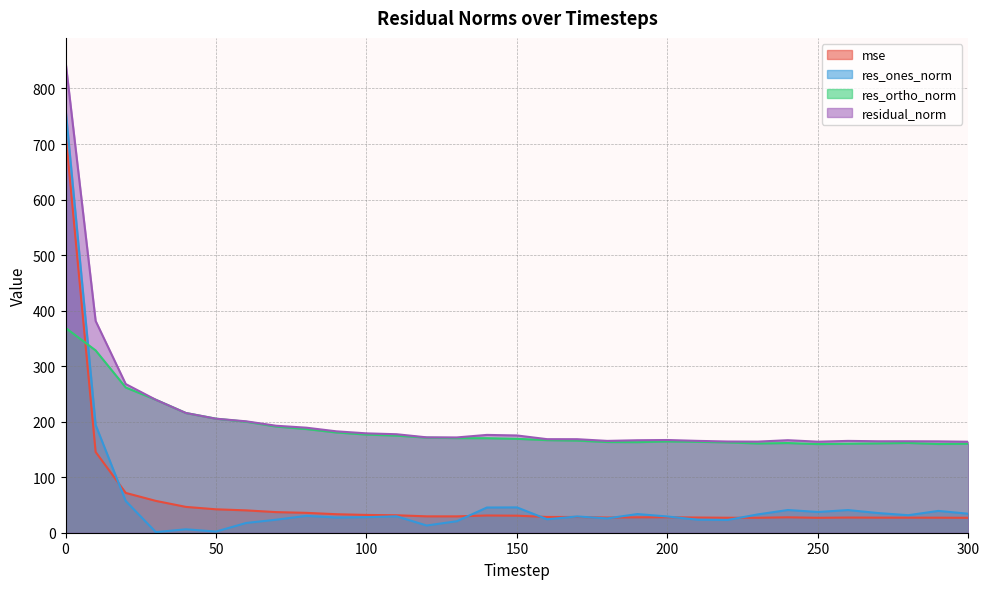

True or false: mse has more than 1 points higher than both neighbors.

True